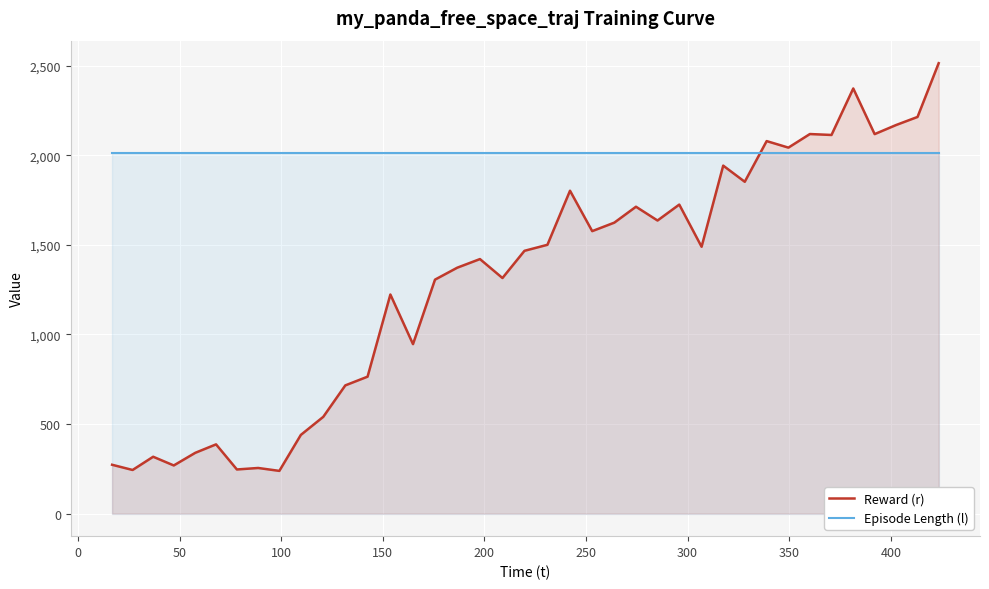

After their last crossing, which series has the higher values: Episode Length (l) or Reward (r)?

Reward (r)